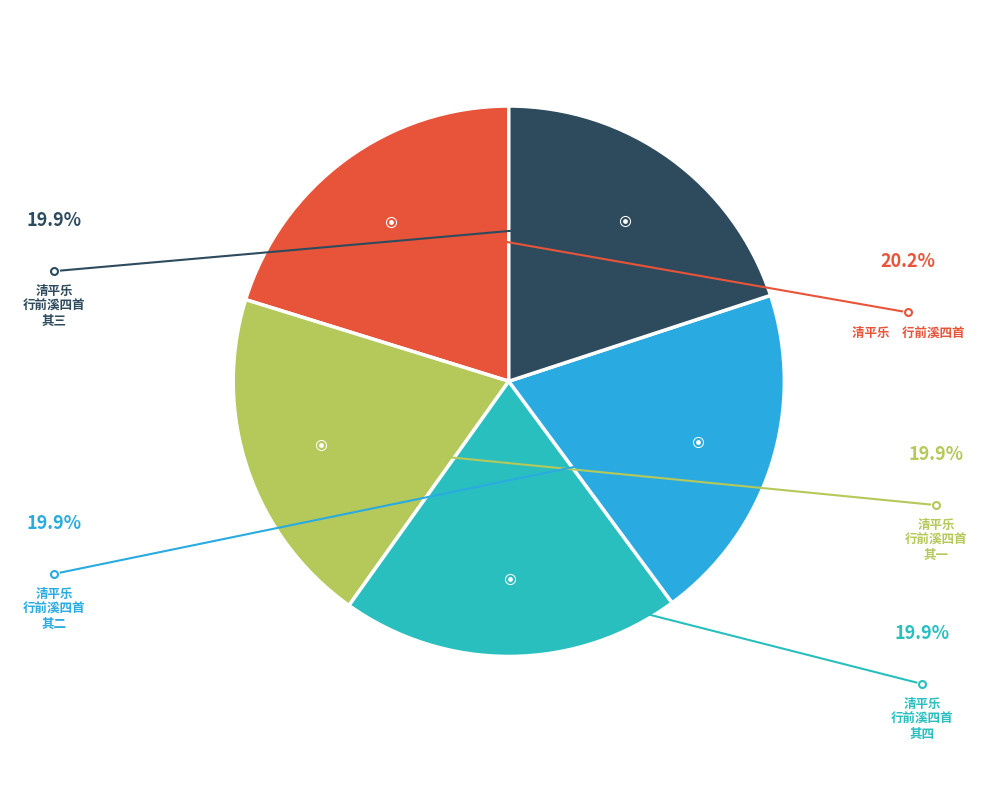

Is there a majority slice in this chart?

No